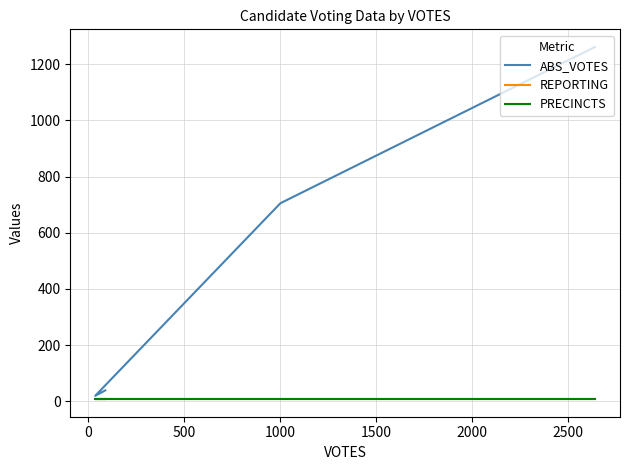

Rank the series by their maximum value, from highest to lowest.

ABS_VOTES, REPORTING, PRECINCTS